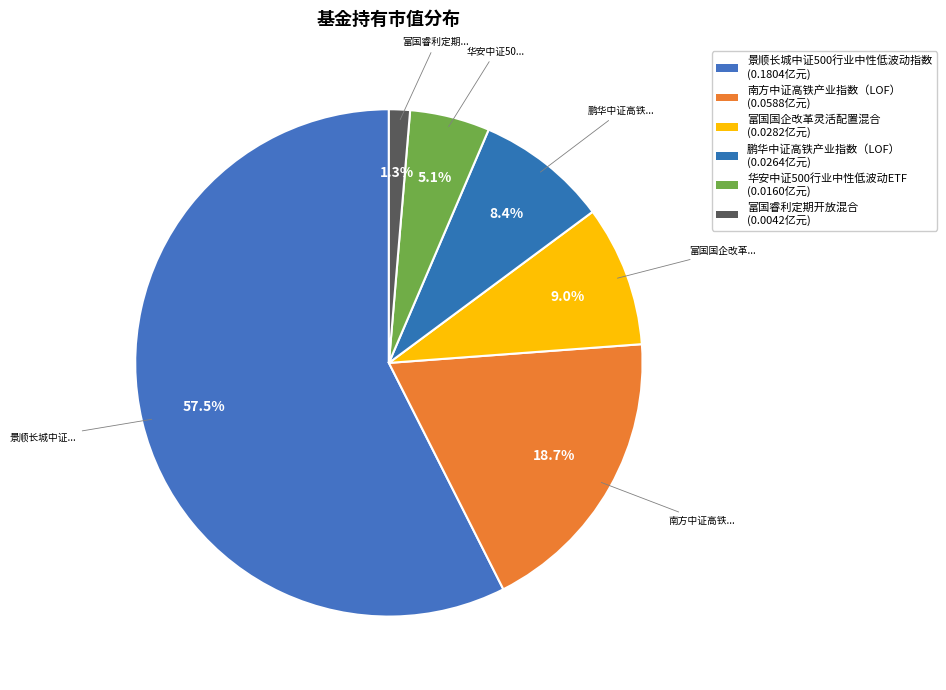

True or false: 景顺长城中证500行业中性低波动指数 accounts for 57% of the total.

True